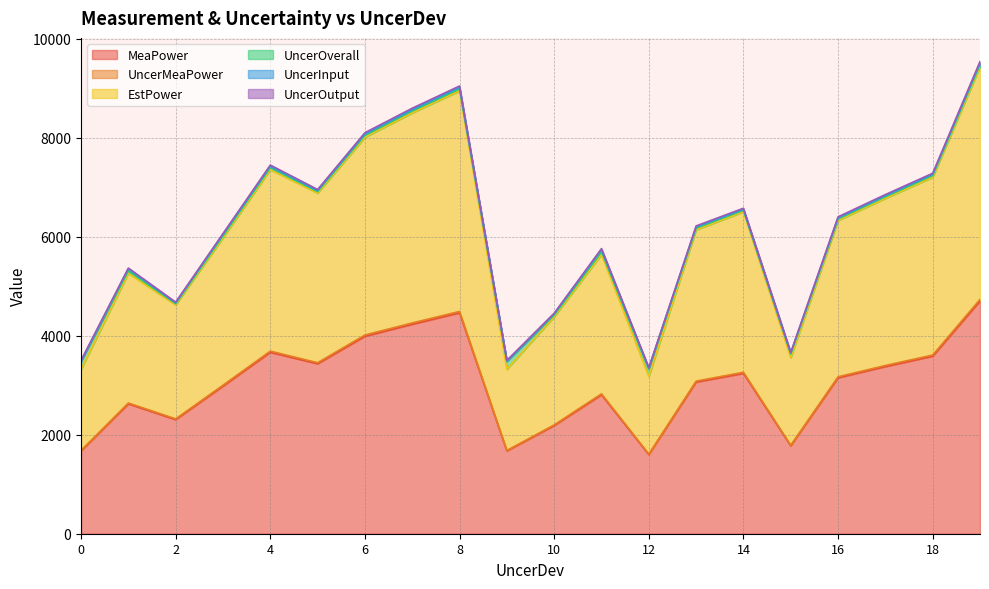

What is the maximum value for MeaPower?

4702.3